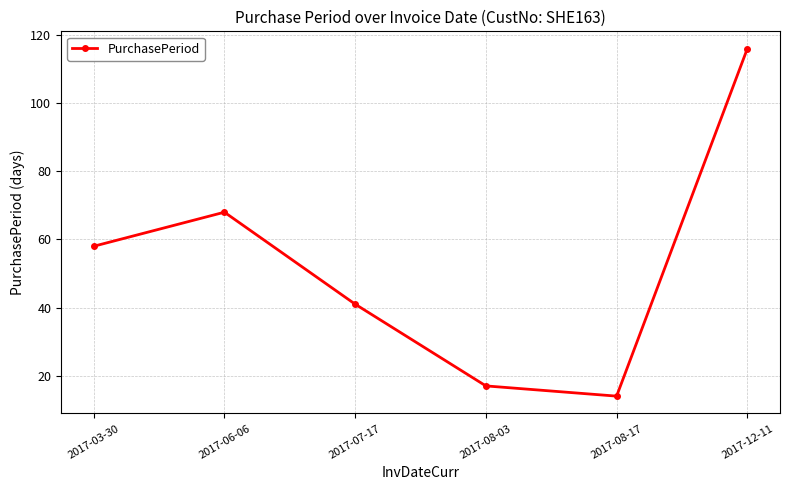

What is the change in value from 2017-06-06 to 2017-08-03?

-51